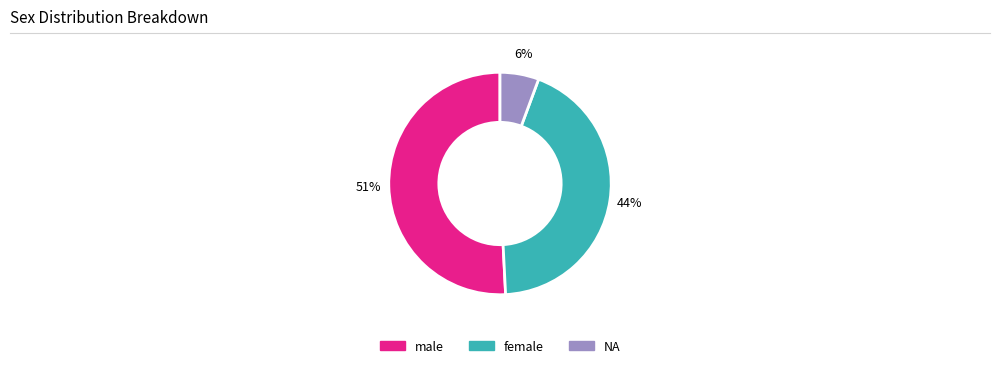

Rank the categories by value from highest to lowest.

male, female, NA